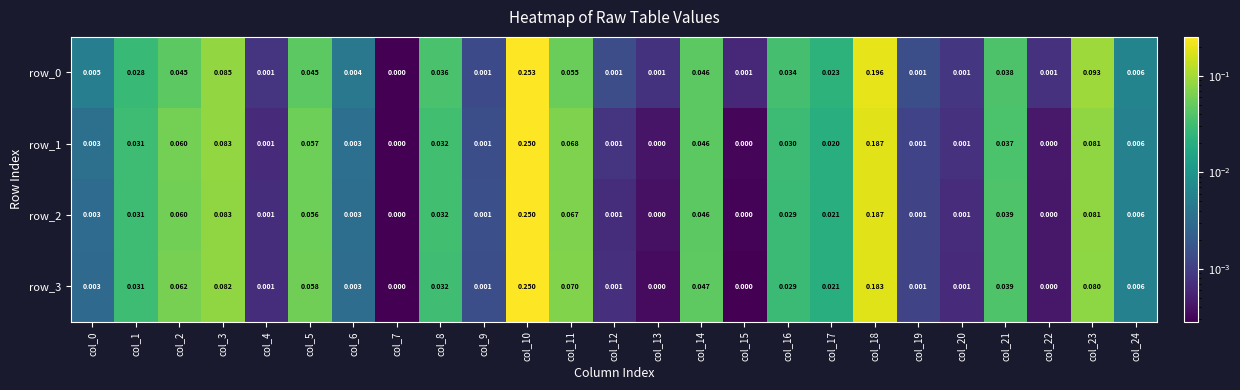

Is the value of row_3 at col_5 greater than the value of row_1 at col_13?

Yes